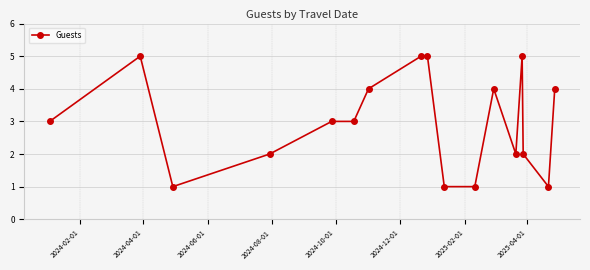

True or false: the data has more than 1 interior local peaks.

True